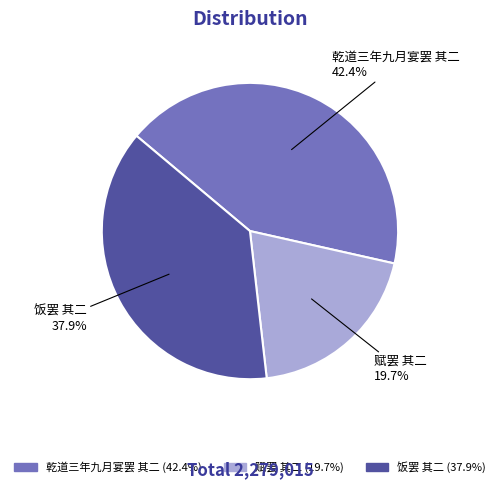

Is the sum of 饭罢 其二 and 赋罢 其二 greater than half?

Yes